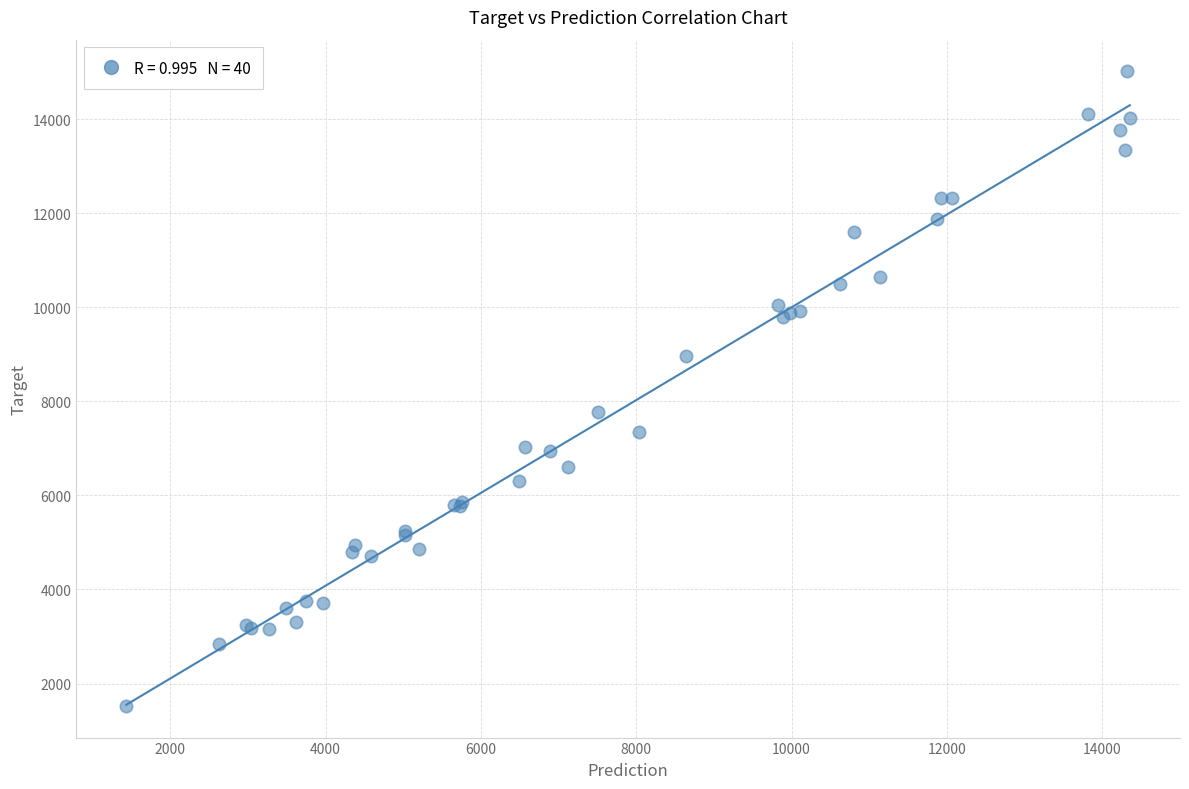

What Y value in the scatter plot is closest to 8270?

7777.7